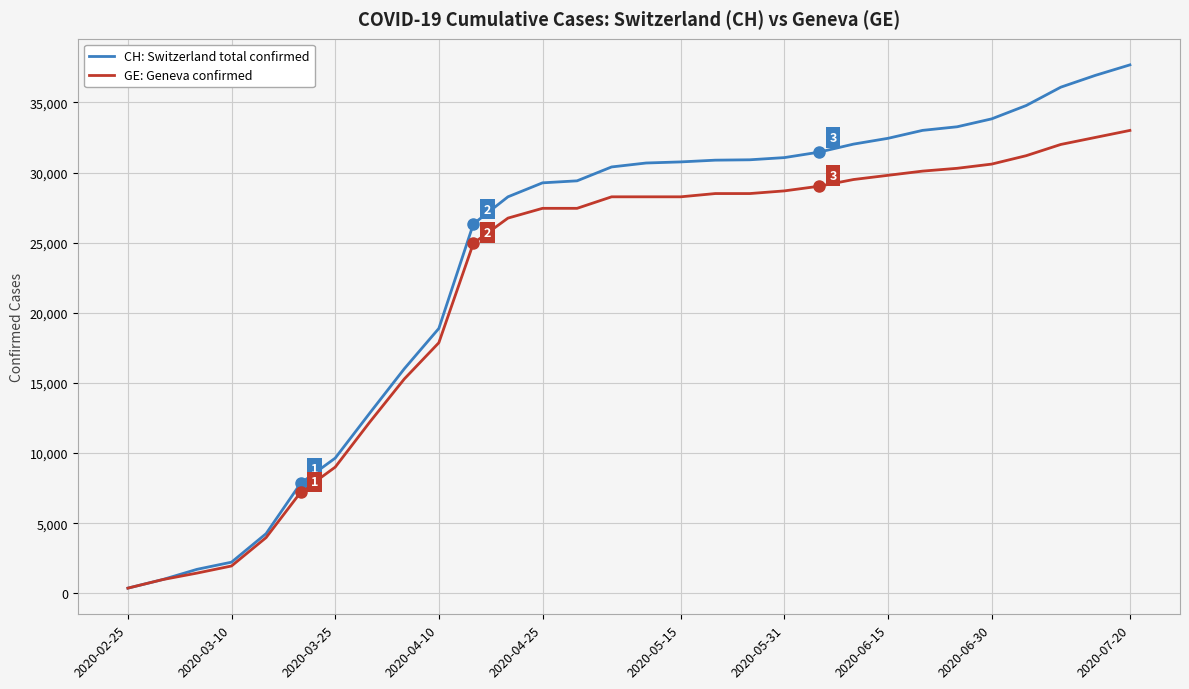

How many series are shown in this chart?

2